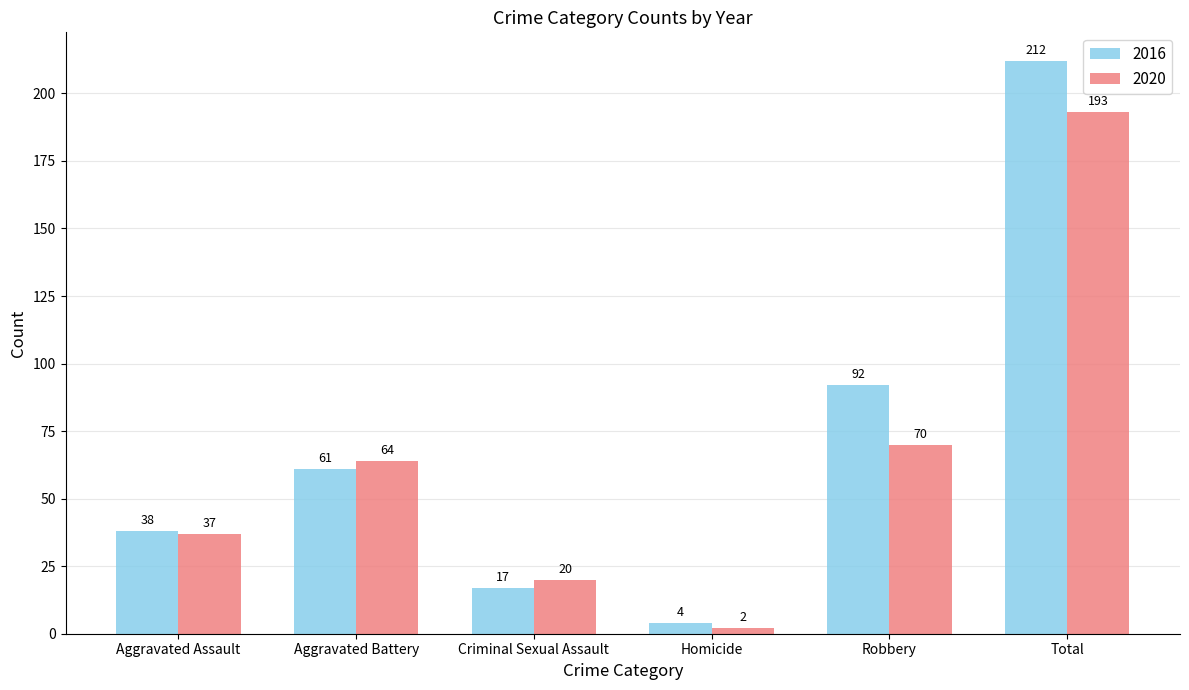

Between Robbery and Total, which series saw the biggest shift?

2020